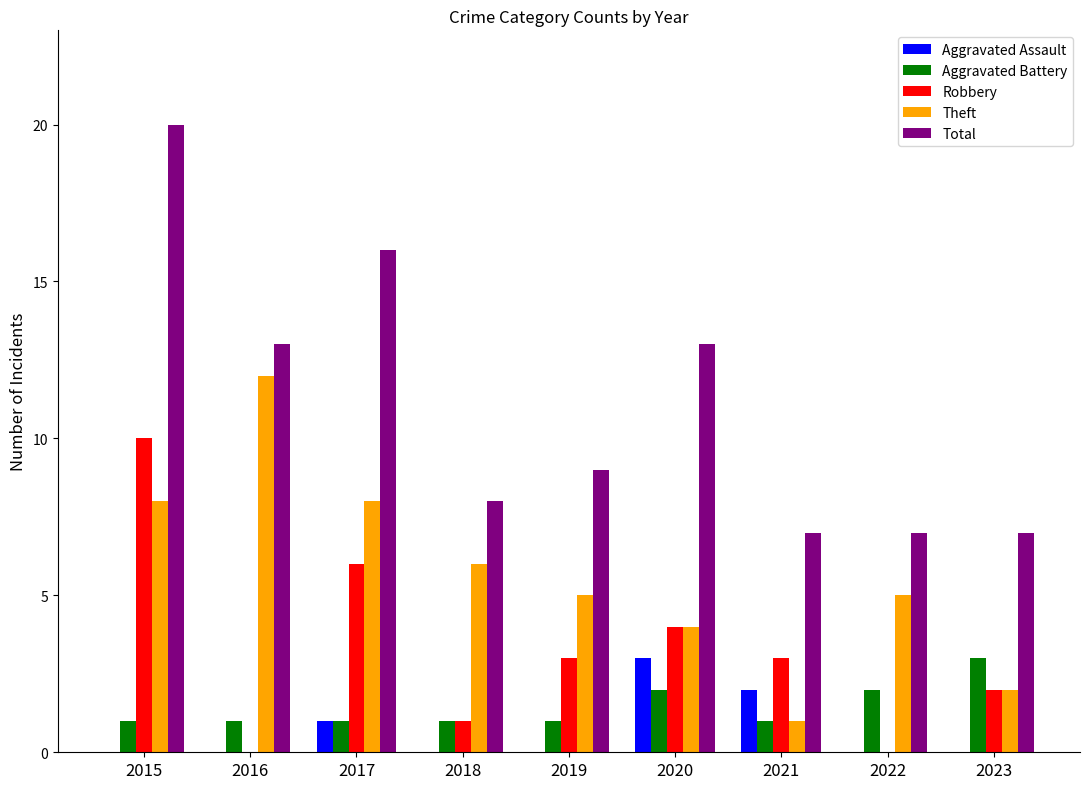

Which category has the highest value across all series?

2015